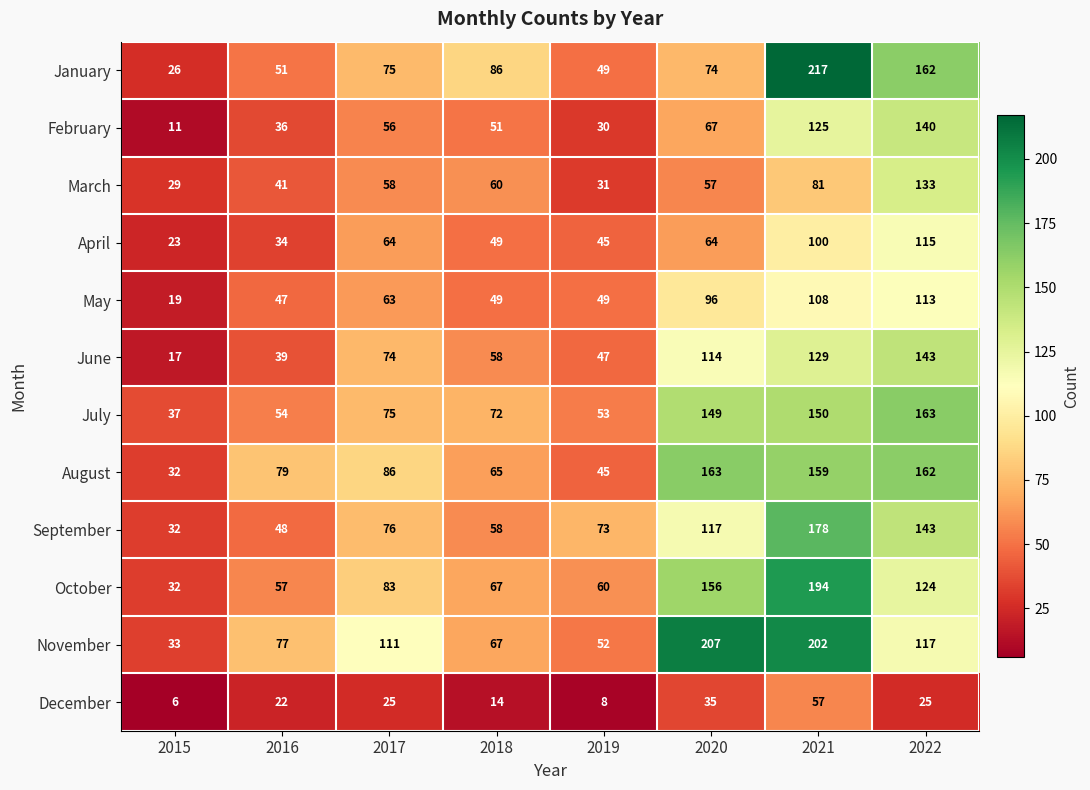

The October series shows 32 at 2015. True or false?

True